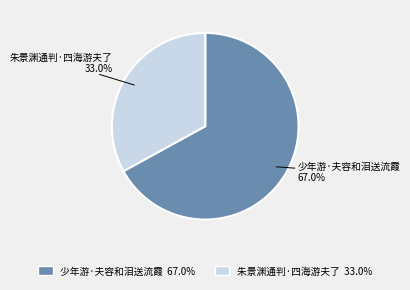

To the nearest percent, what is the average slice percentage?

50%